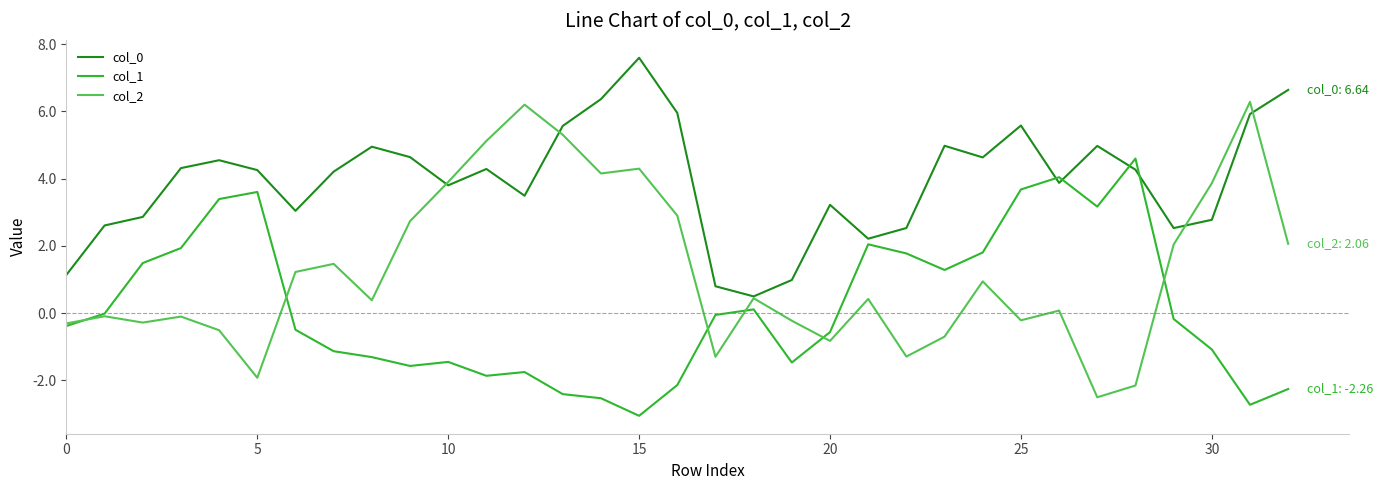

What is the maximum value for col_1?

4.6